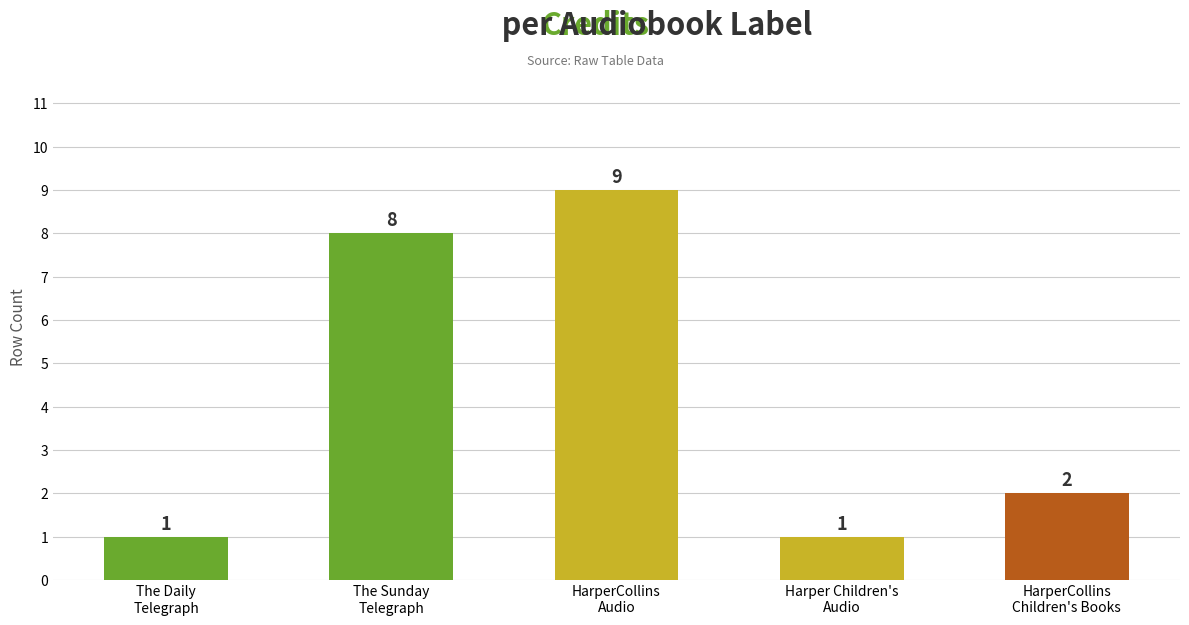

Are the bars horizontal?

No